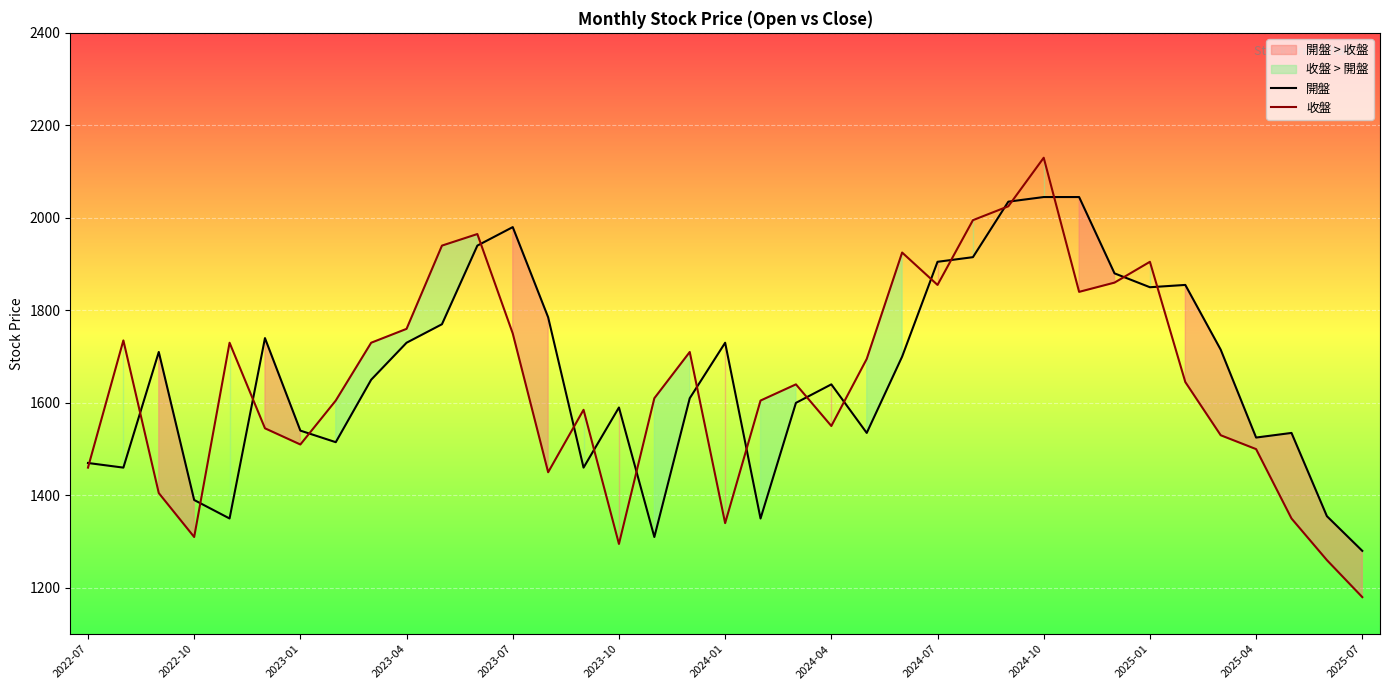

How many lines are shown in the chart?

2